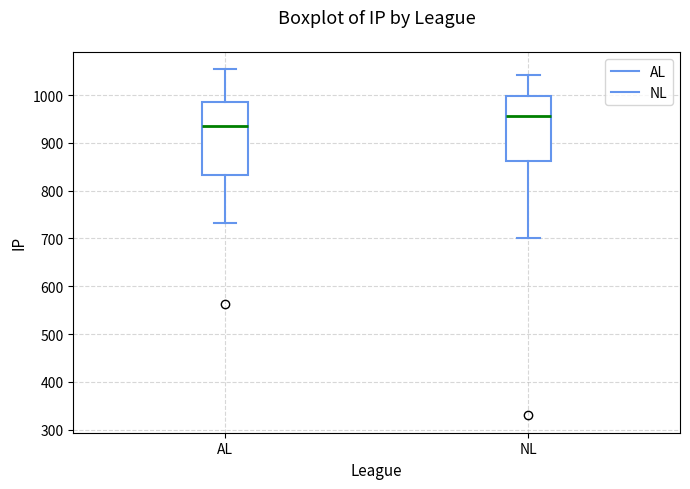

Where does the lower whisker of the box for NL end on the y-axis? The values are not printed on the chart, so give them approximately, as read against the axis.

700